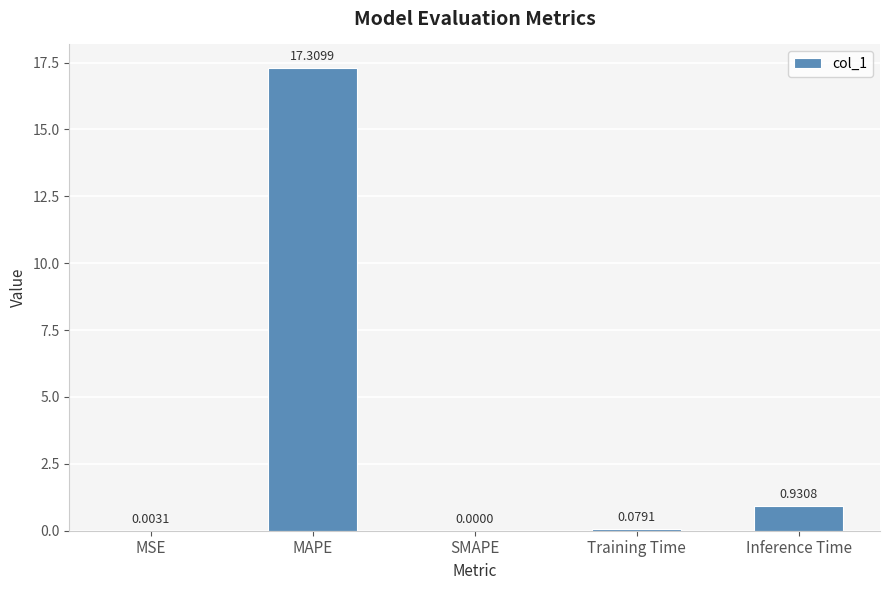

What is the sum of the values at MAPE and MSE?

17.3